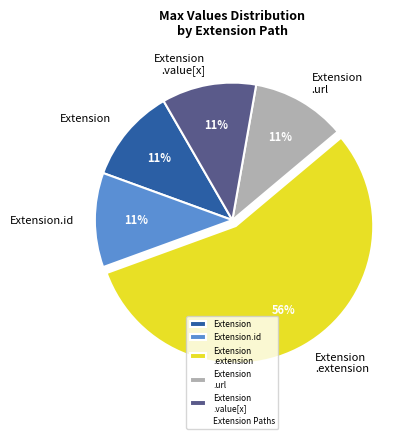

Is Extension .extension the majority of the pie?

Yes